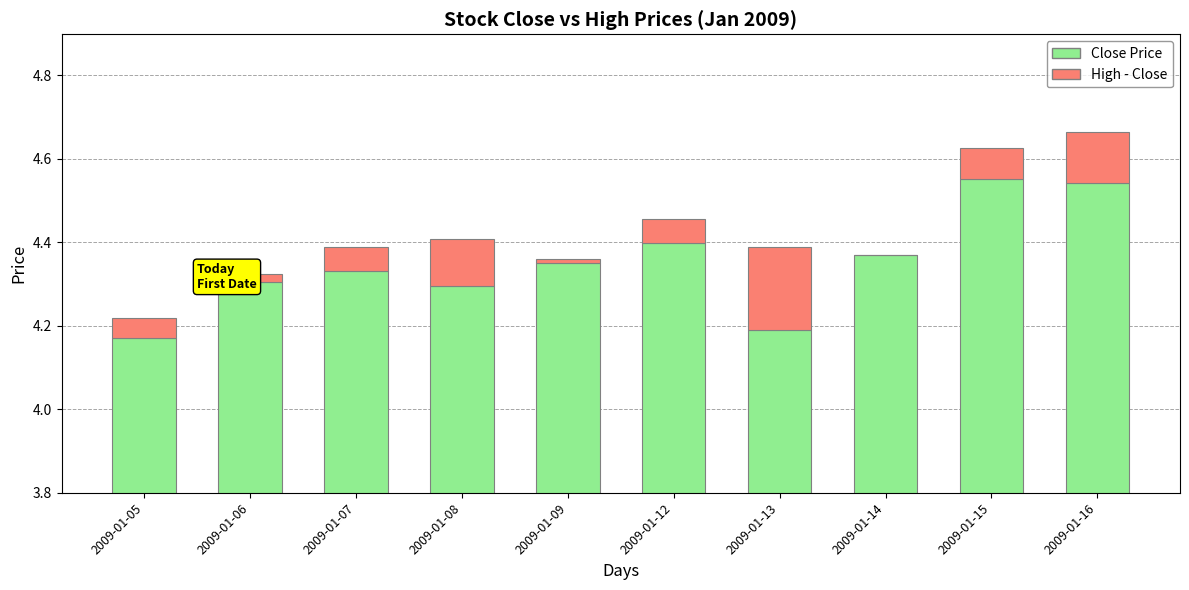

The value of High - Close at 2009-01-15 is 0.1. True or false?

True